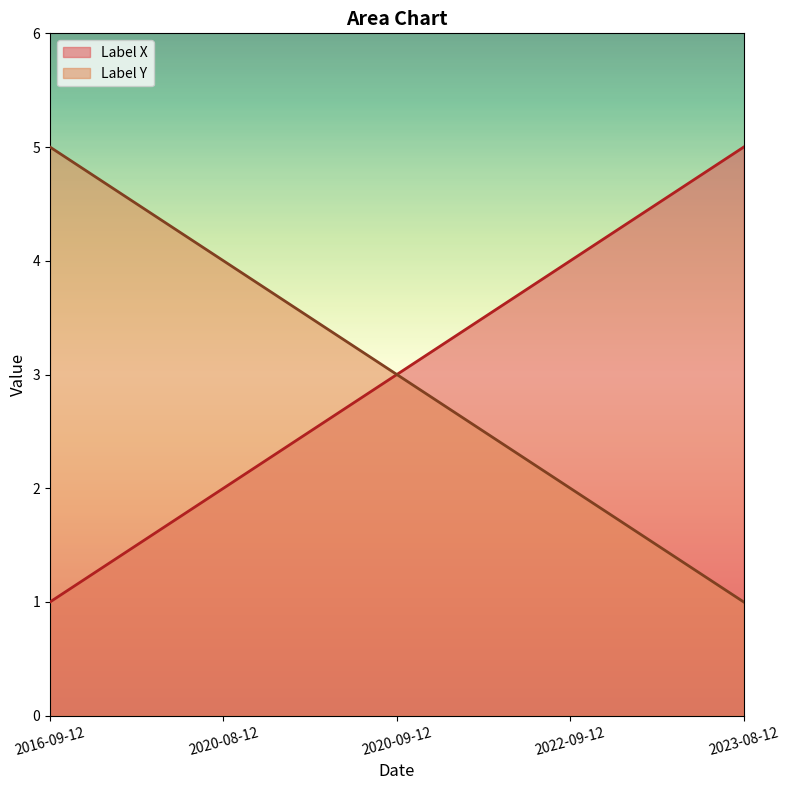

Which has a higher value, 2023-08-12 or 2016-09-12?

2023-08-12